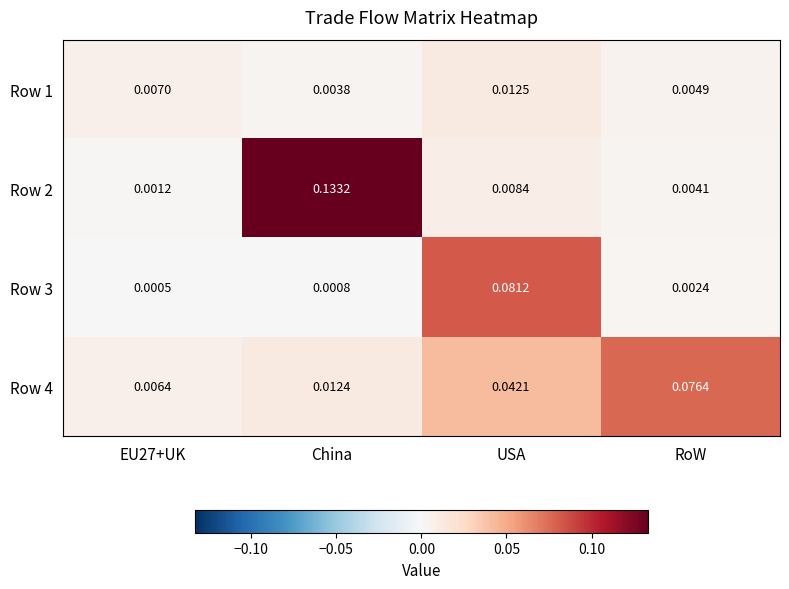

Rank the series by their maximum value, from lowest to highest.

Row 1, Row 4, Row 3, Row 2